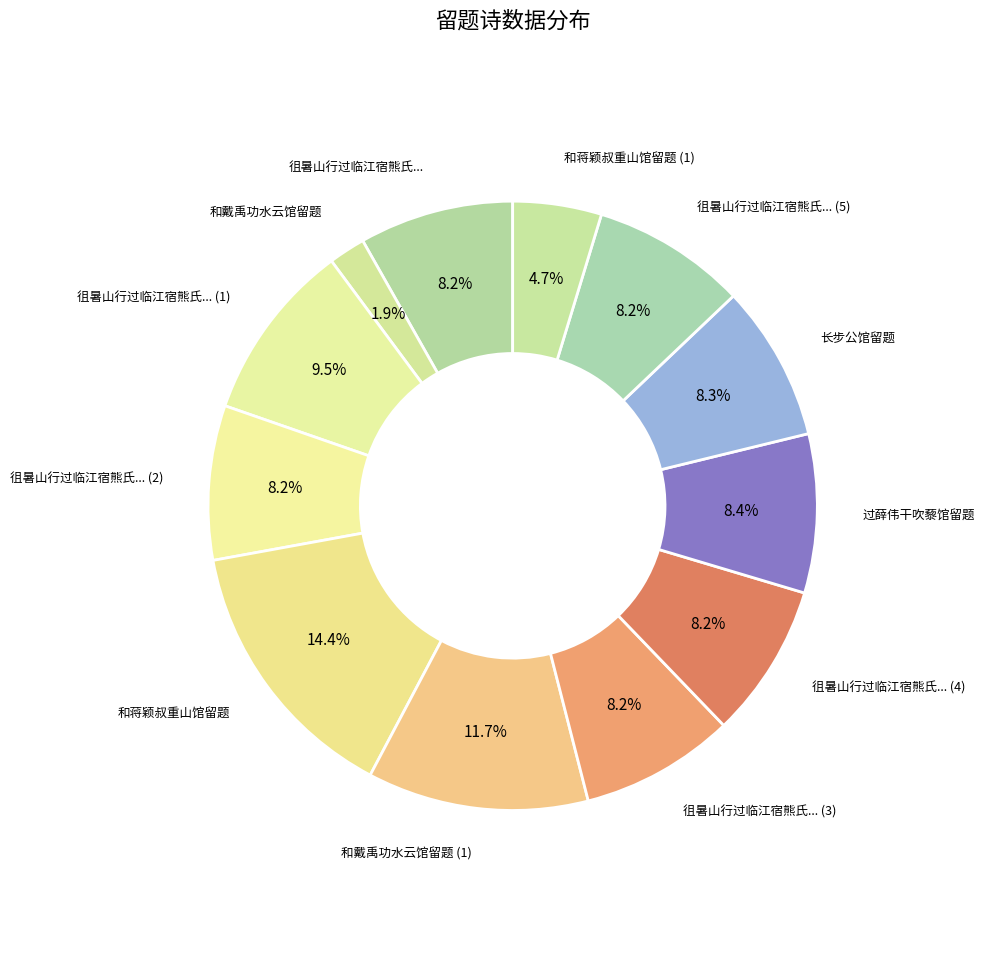

Which category has the smallest portion of the pie?

和戴禹功水云馆留题